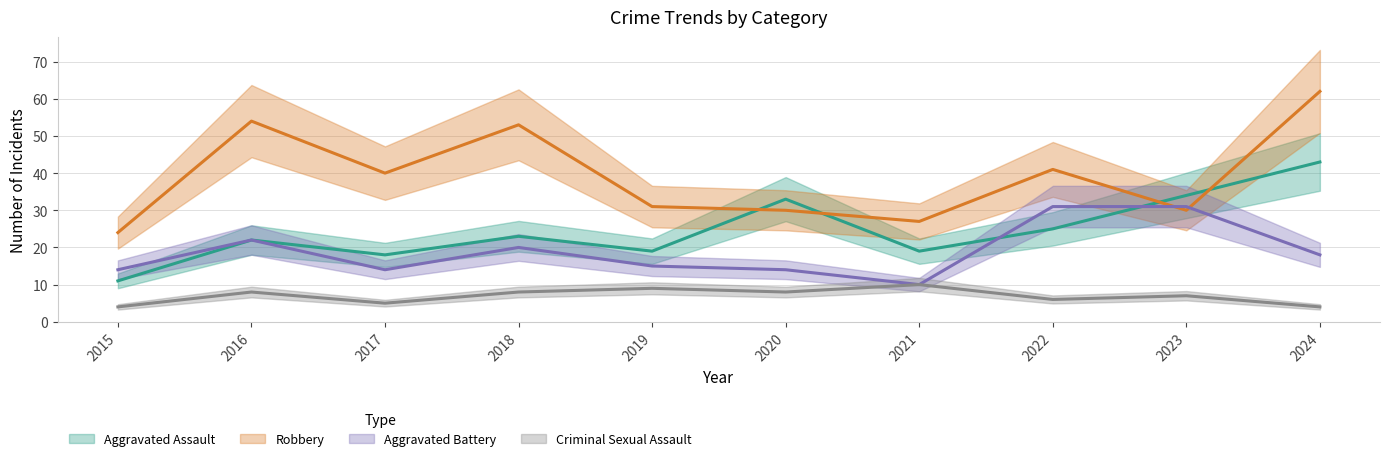

What is the value of the Aggravated Battery point at the 4th from the left?

20